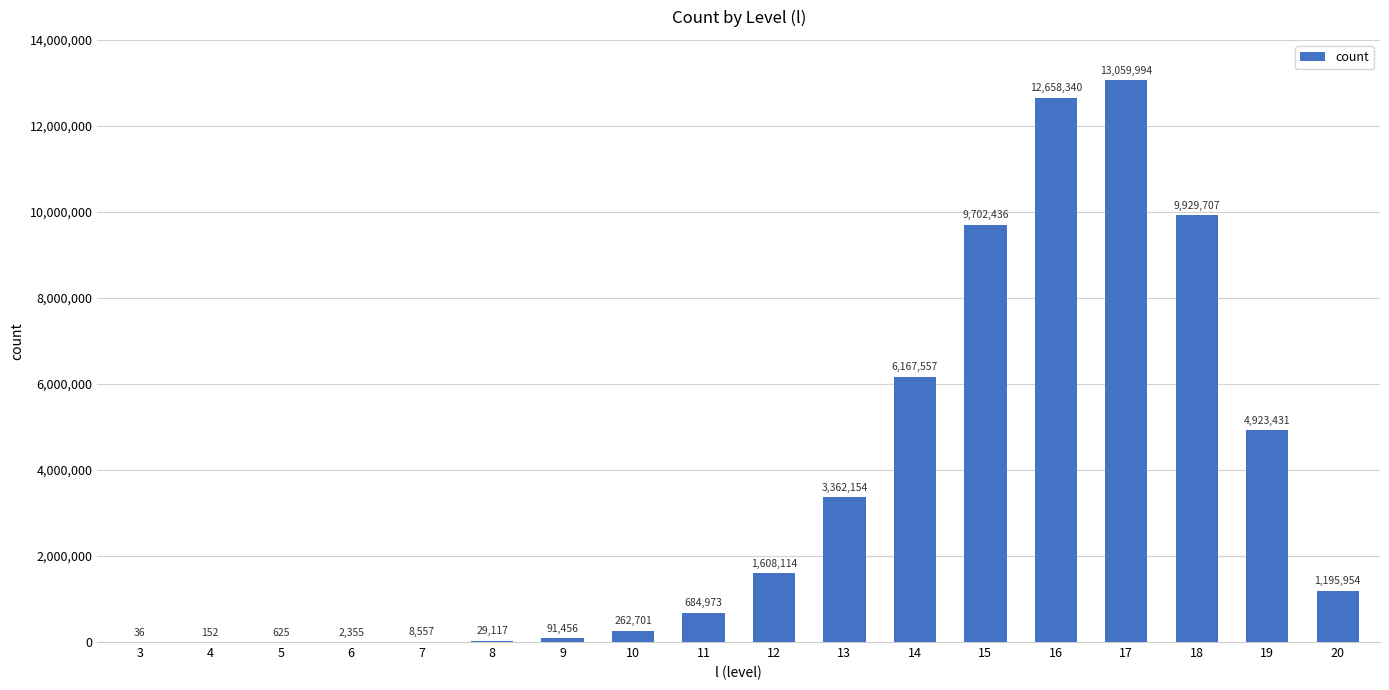

Between 4 and 14, which is larger?

14